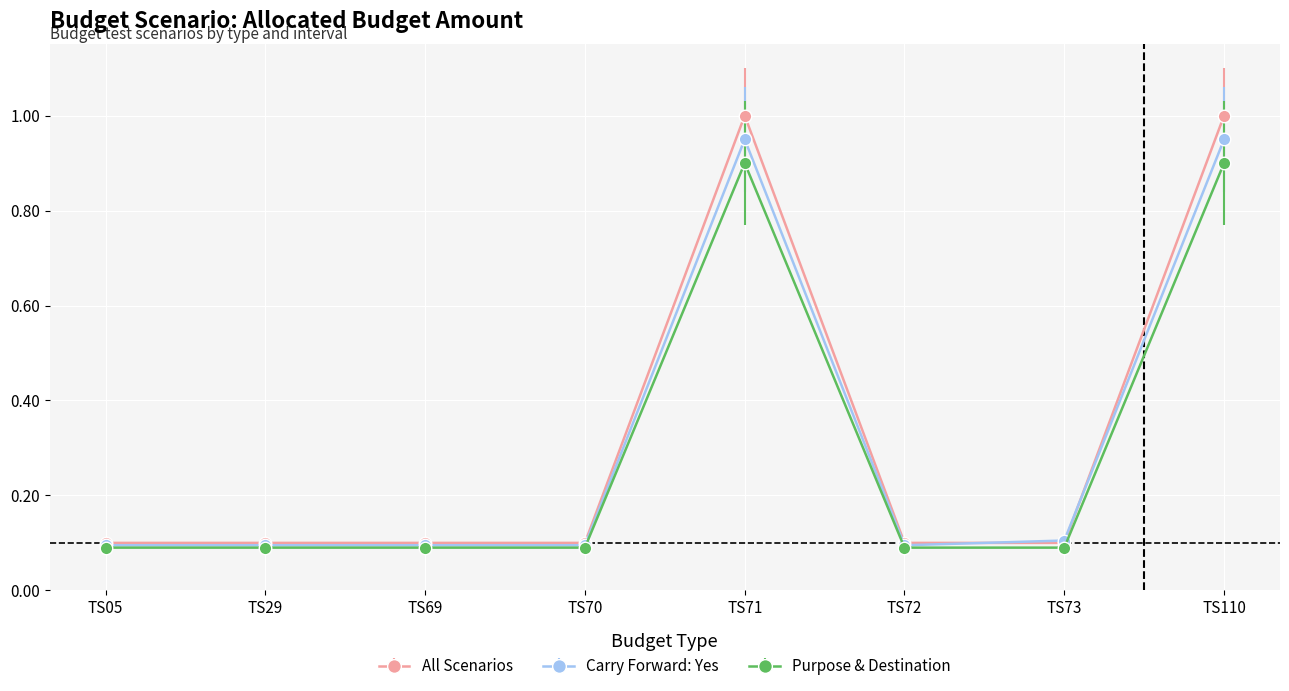

True or false: All Scenarios has more than 2 points higher than both neighbors.

False